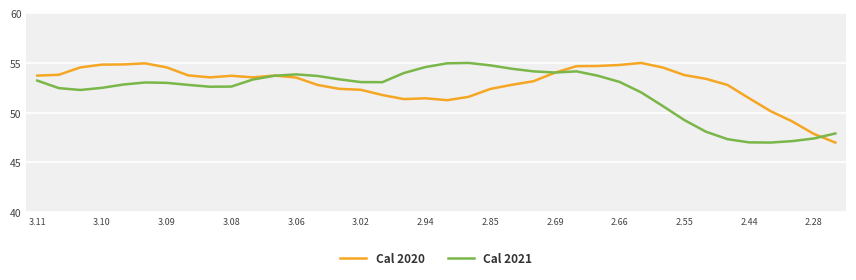

What is the minimum value for Cal 2021?

47.0